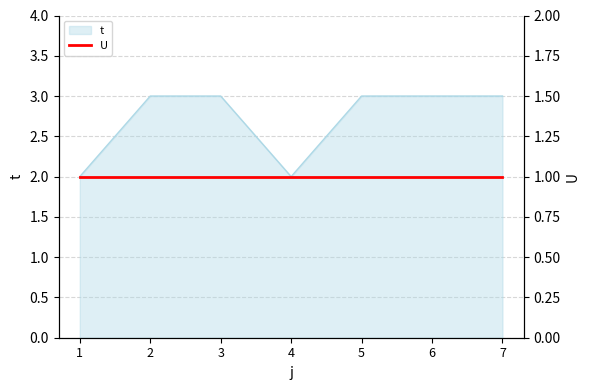

Rank the categories by value from lowest to highest.

1, 4, 2, 3, 5, 6, 7